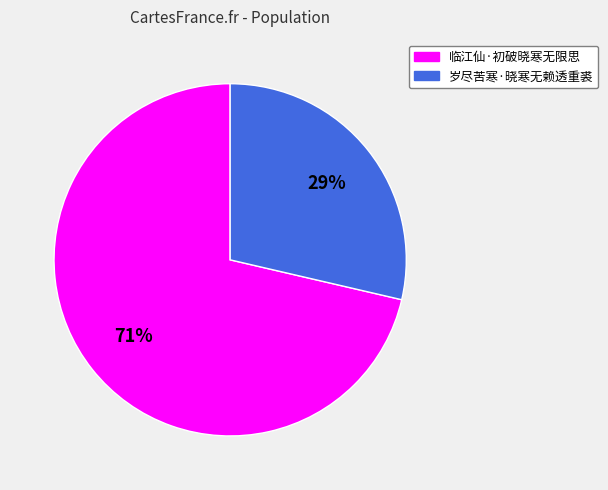

Which slice is the largest?

临江仙·初破晓寒无限思